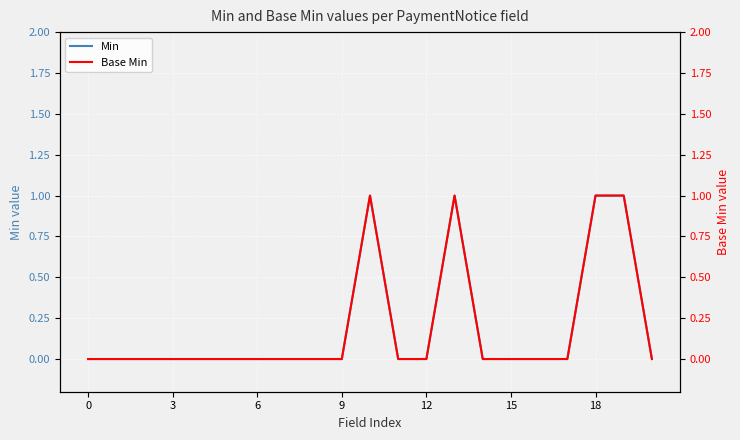

Is this an area chart (filled region under the line)?

No